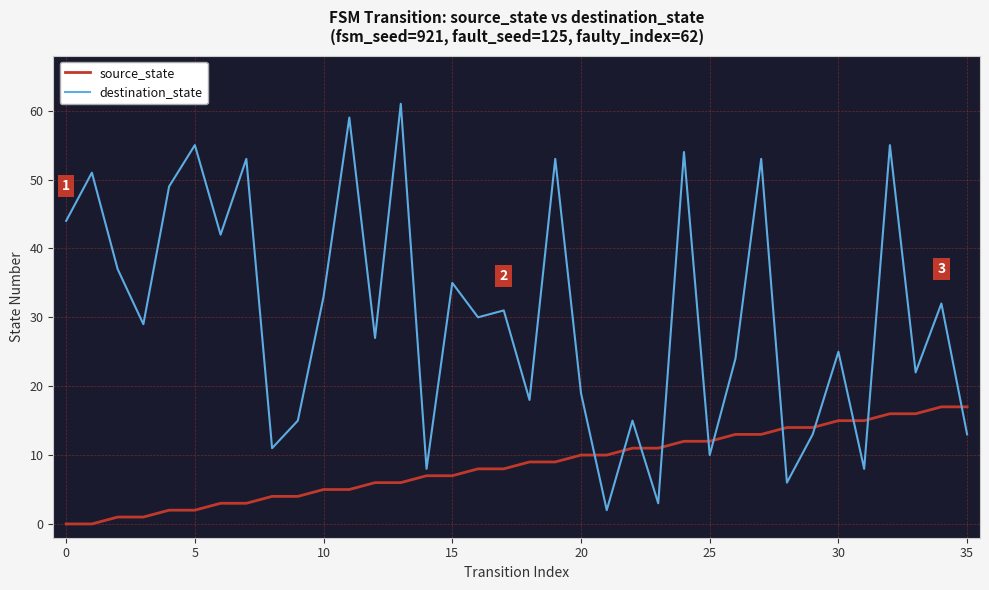

Rank the series by their average value, from lowest to highest.

source_state, destination_state